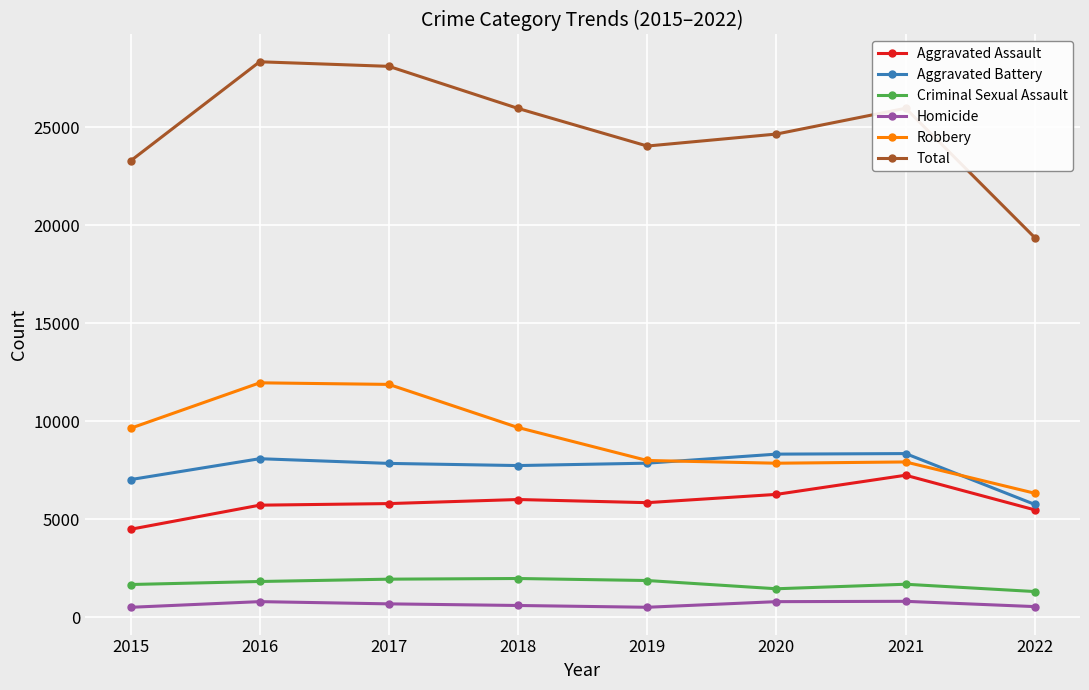

What is the approximate value of Robbery at 2022, to the nearest 10?

6320